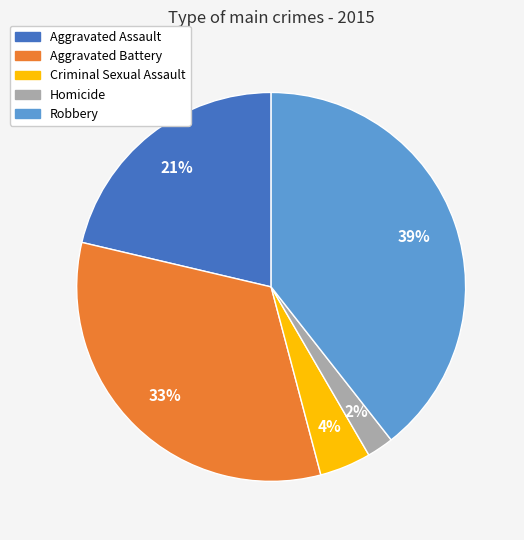

Count the number of slices in the pie.

5